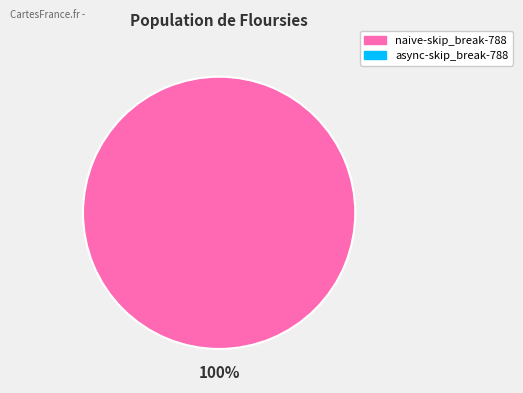

Is there a majority slice in this chart?

Yes